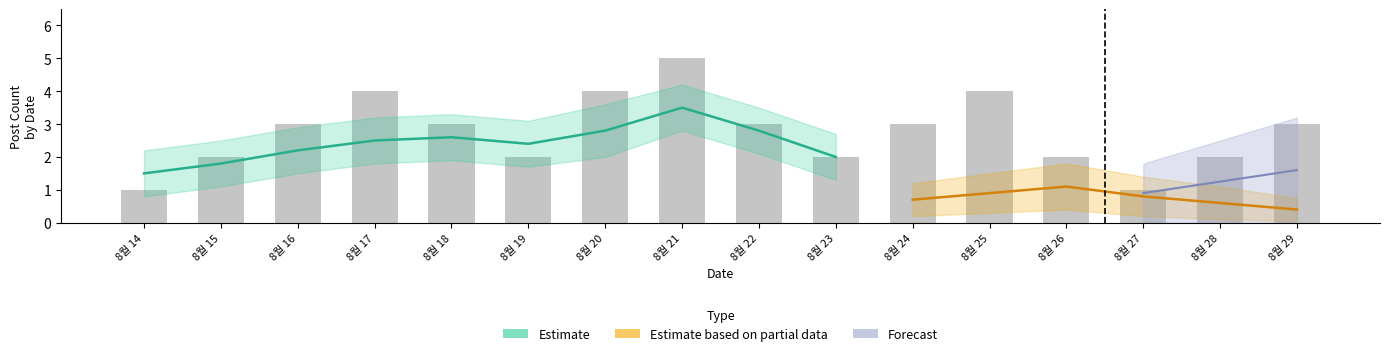

What position from the right is 8월 29, 2022?

1